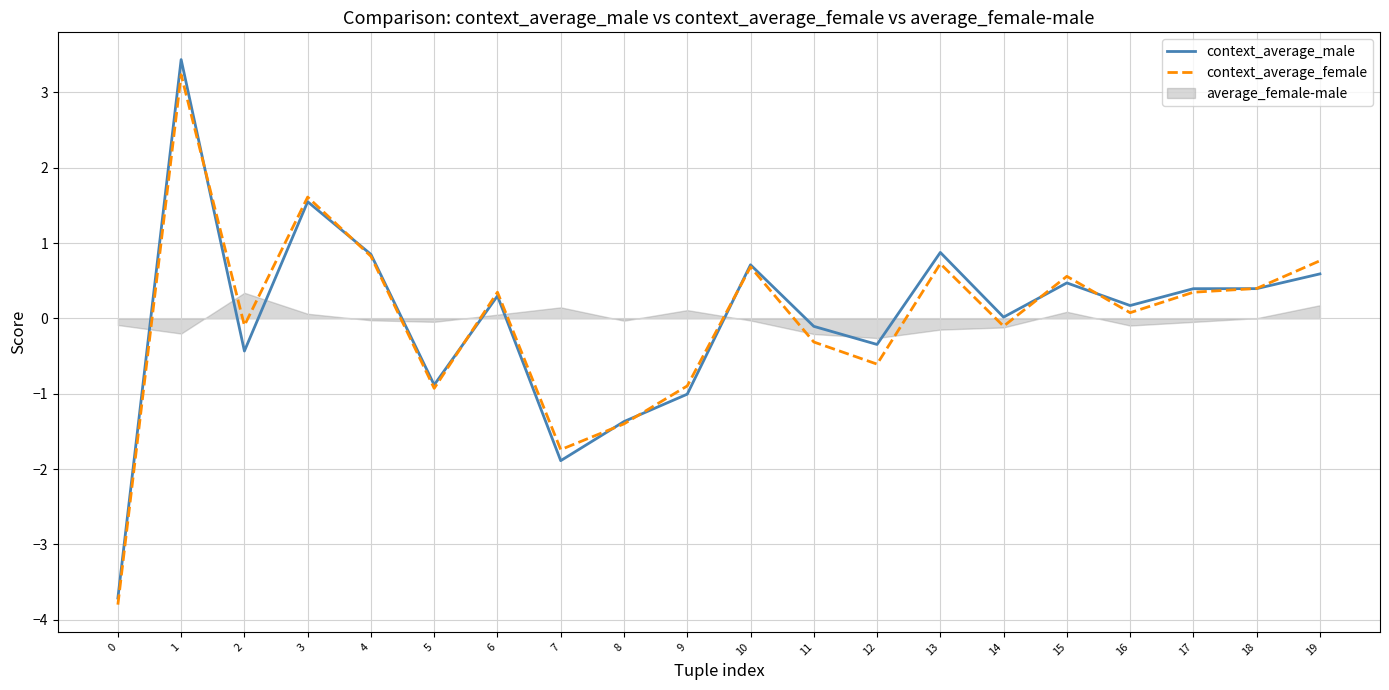

Between which two adjacent categories do context_average_female and context_average_male first intersect?

1 and 2